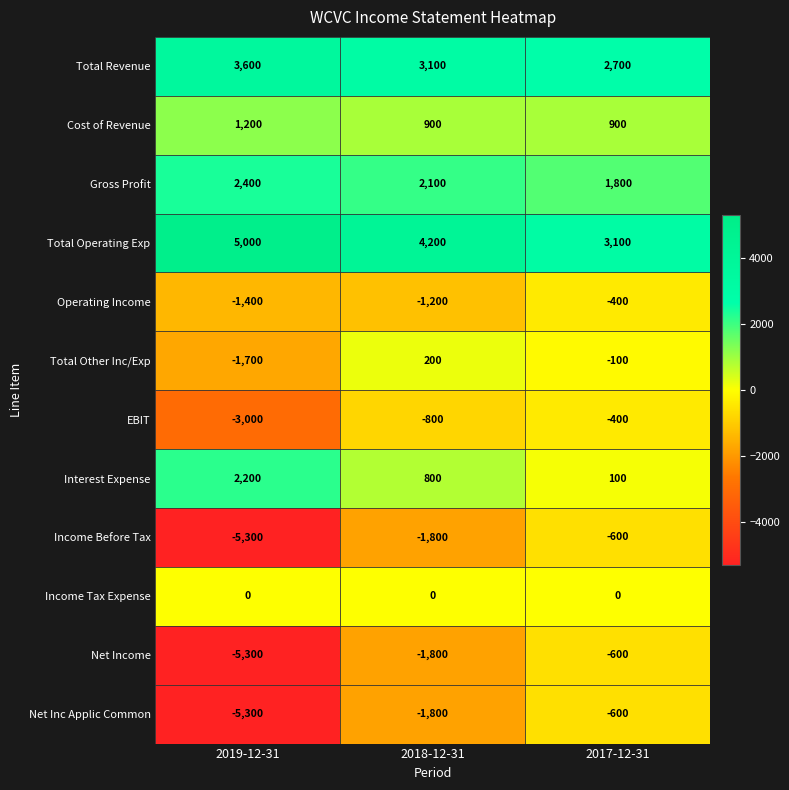

How many values in the Net Inc Applic Common series are below -1800?

1